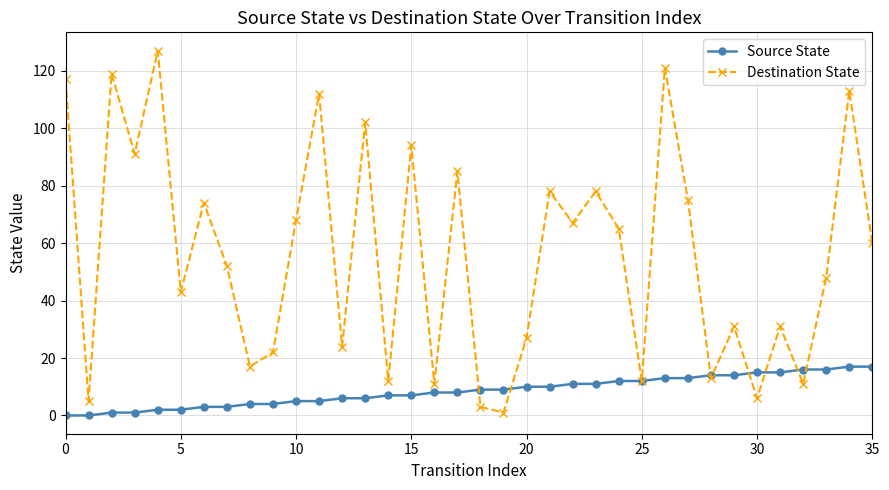

List the series in order of their peak value, lowest first.

Source State, Destination State